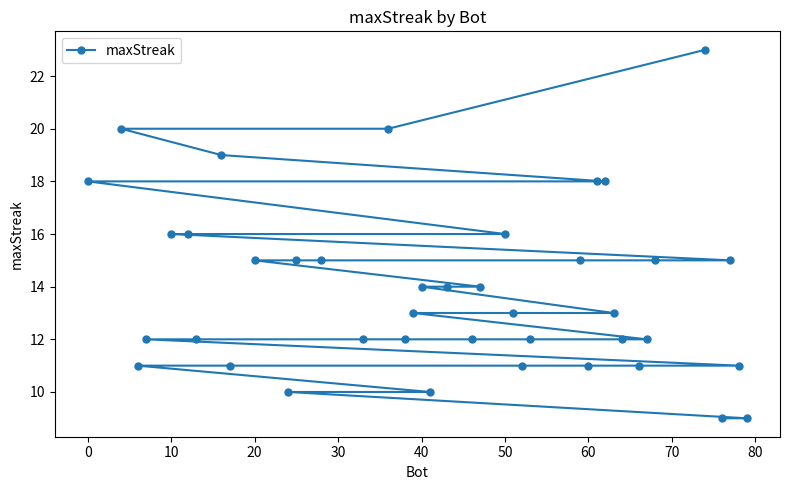

What is the sum of all values?

555